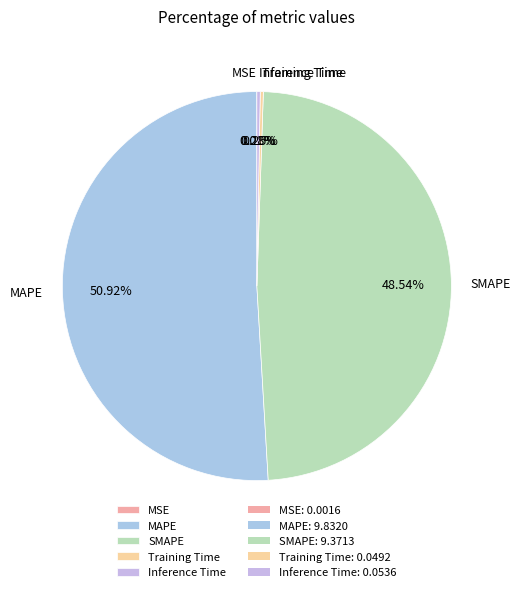

How much of the chart is everything except SMAPE?

51.5%